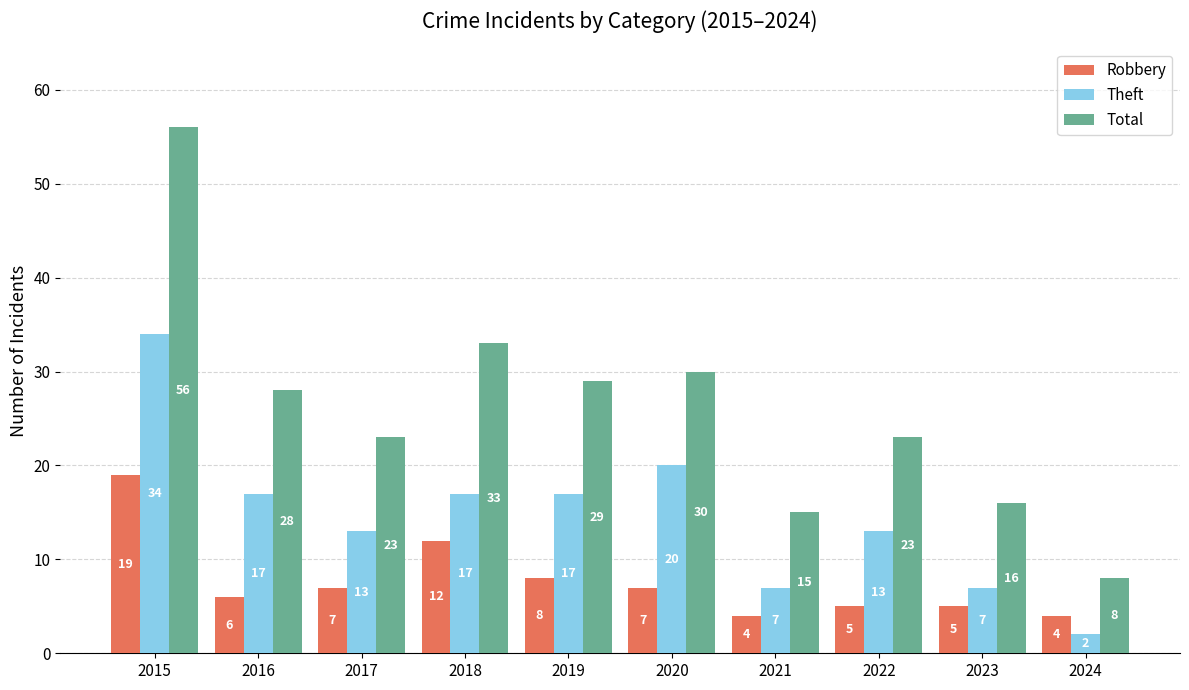

What is the difference between the Robbery values at 2019 and 2017?

1